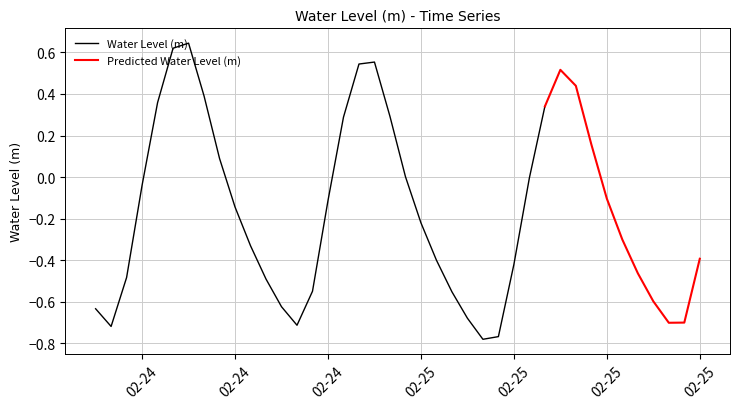

The value at 2023-02-24 12:00:00 is 0.9. True or false?

False